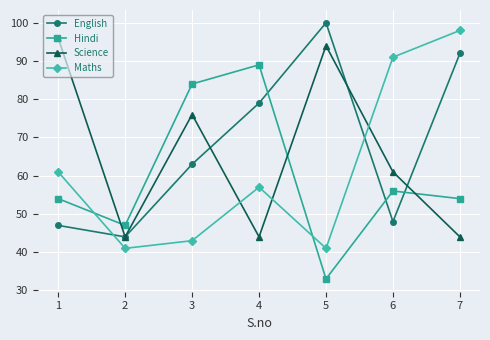

What is the sum of the Hindi values at 5 and 4?

122